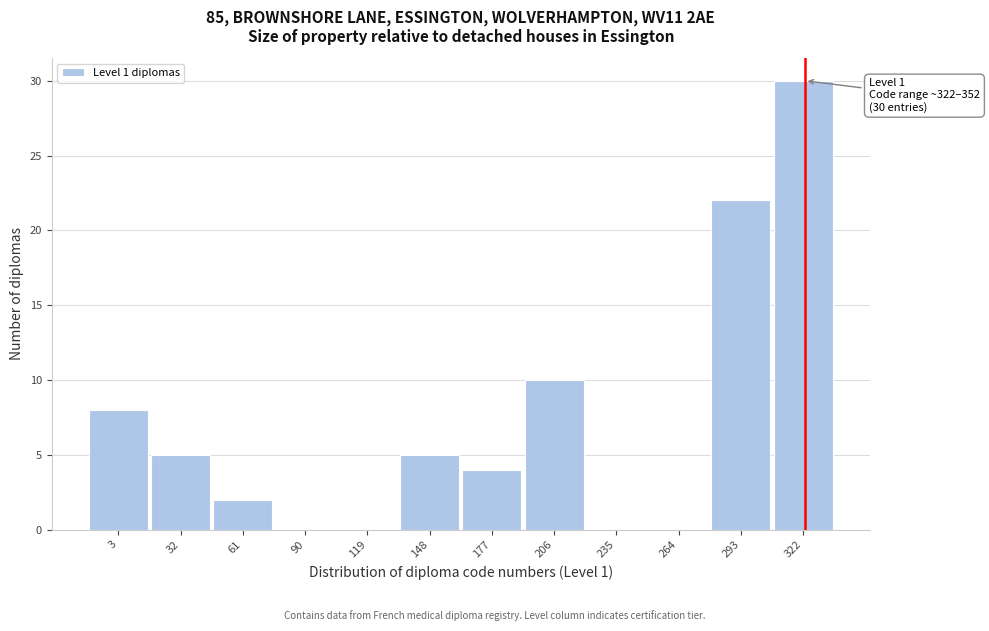

Reading left to right, list all the values displayed in this chart.

3=8	32=5	61=2	90=0	119=0	148=5	177=4	206=10	235=0	264=0	293=22	322=30